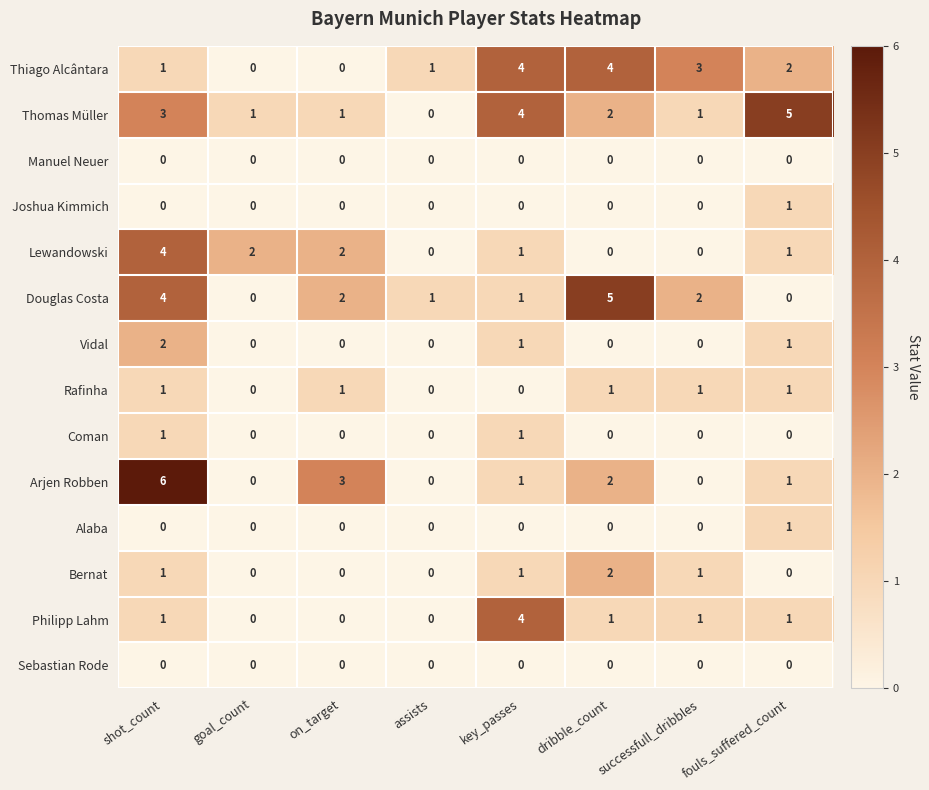

Which series has the largest total across all categories?

Thomas Müller